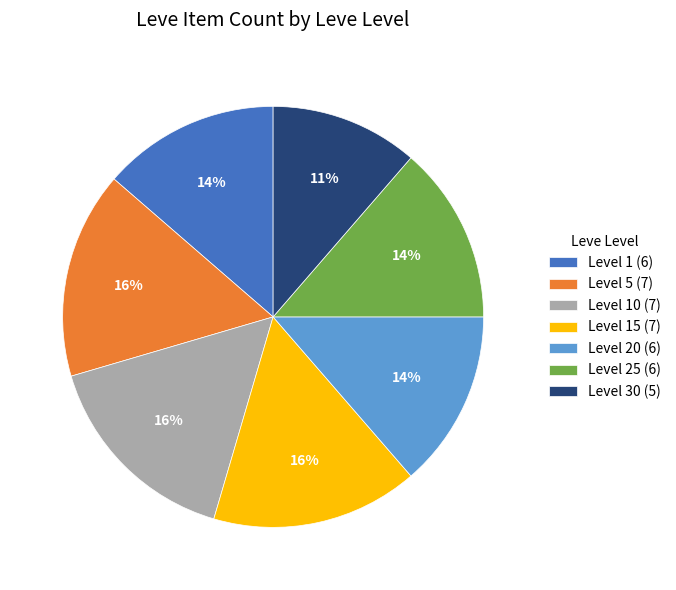

How many segments does this pie chart have?

7